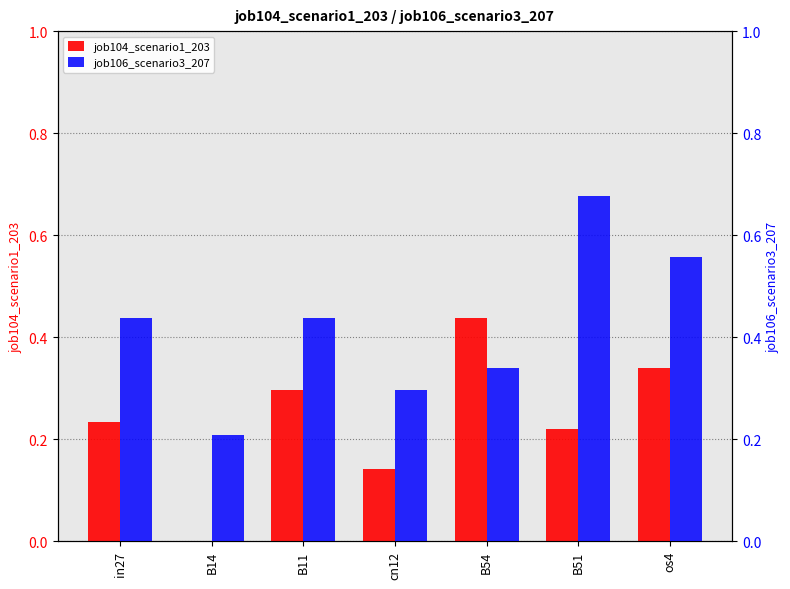

The value of job104_scenario1_203 at B51 is 0.2. True or false?

True